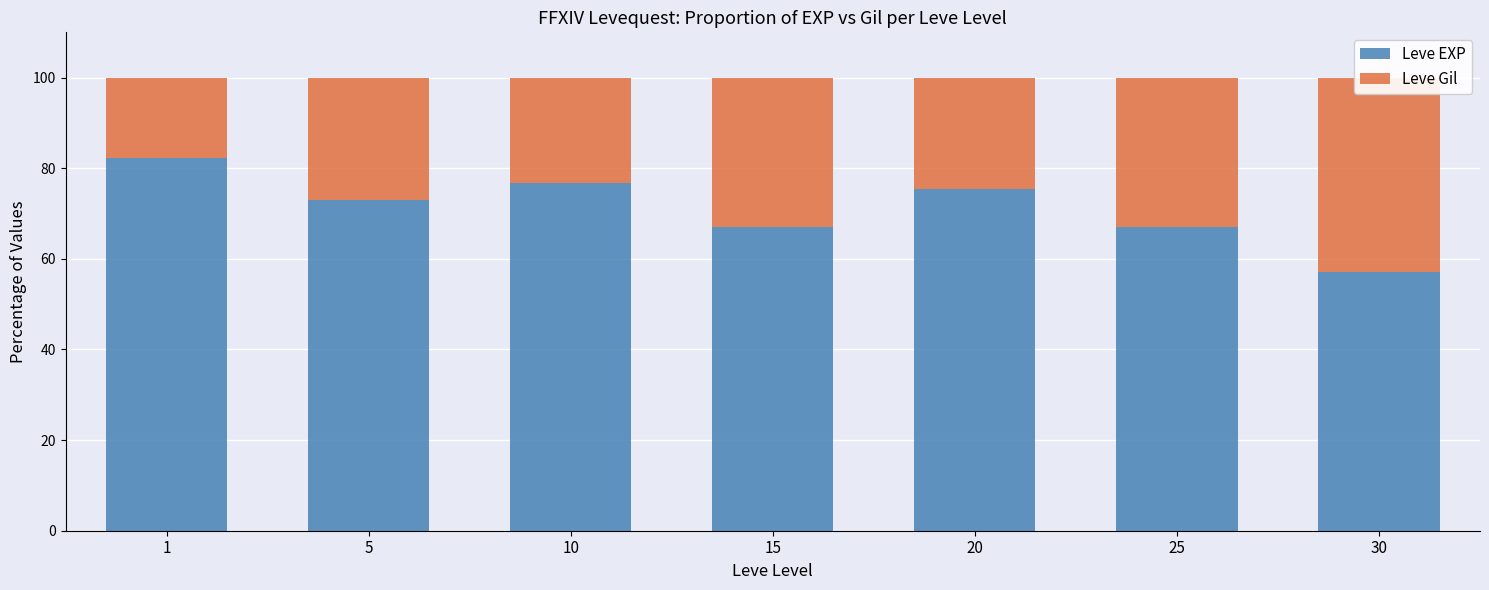

Reading left to right, what are all the values shown in this chart?

Leve EXP: 82.2	72.9	76.9	67.1	75.3	67.0	57.1
Leve Gil: 17.8	27.1	23.1	32.9	24.7	33.0	42.9